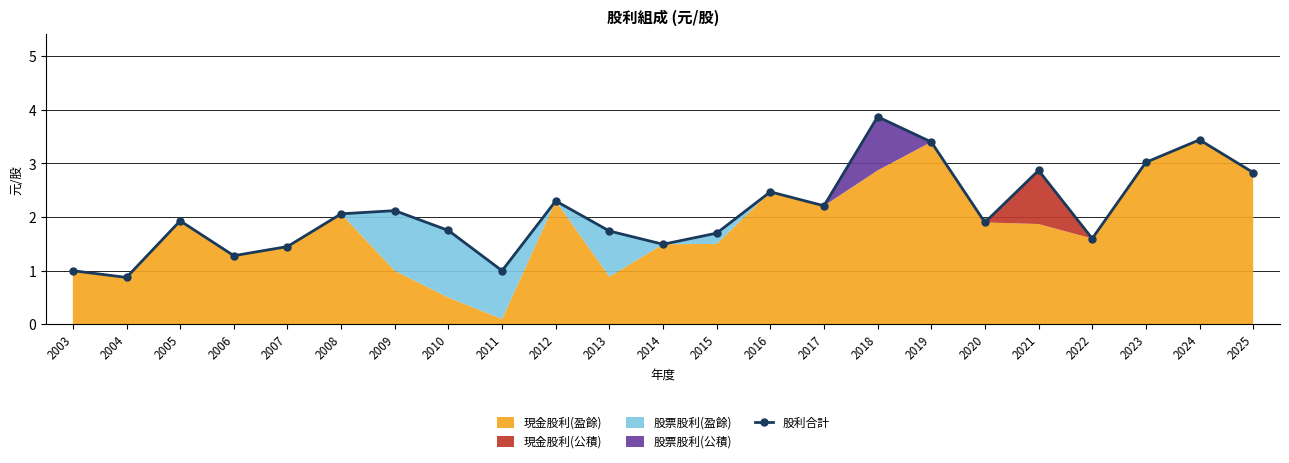

Does the chart have visible grid lines?

Yes